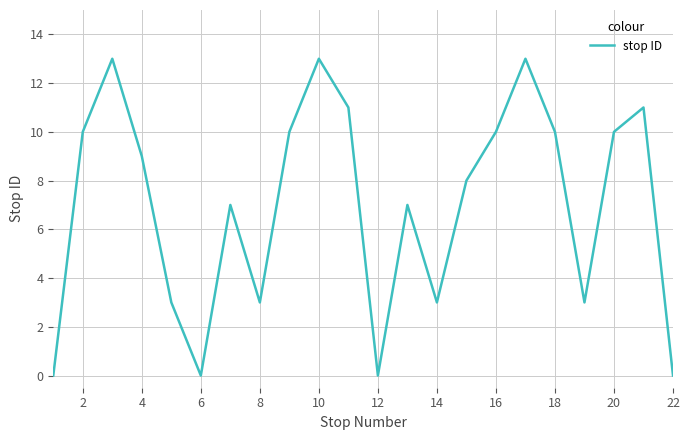

What is the greatest value displayed?

13